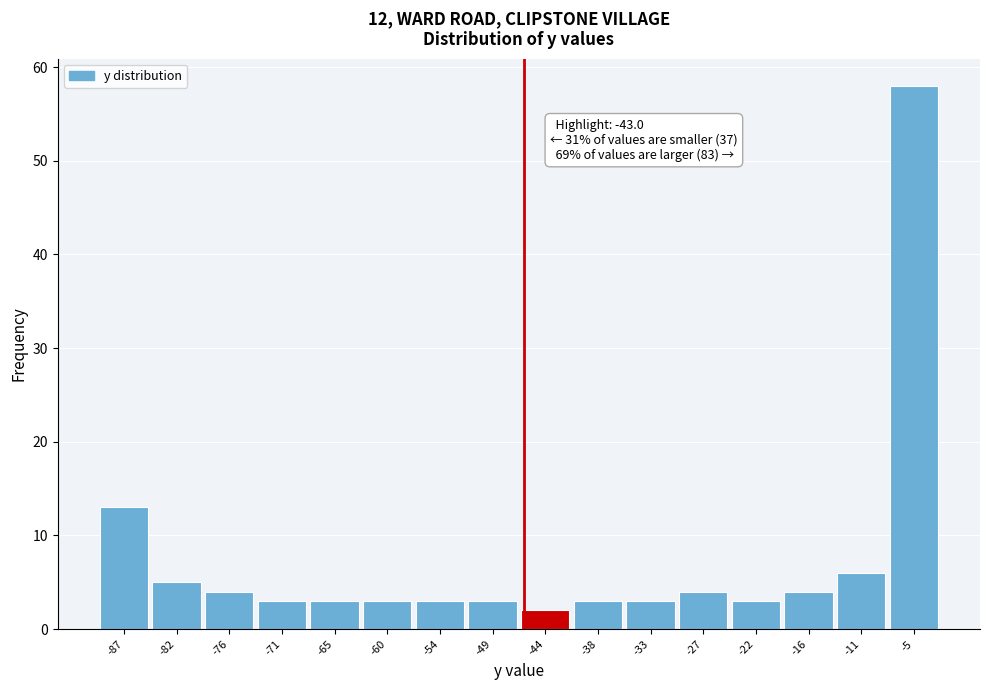

Reading right to left, what are all the values shown in this chart?

-5=58	-11=6	-16=4	-22=3	-27=4	-33=3	-38=3	-44=2	-49=3	-54=3	-60=3	-65=3	-71=3	-76=4	-82=5	-87=13